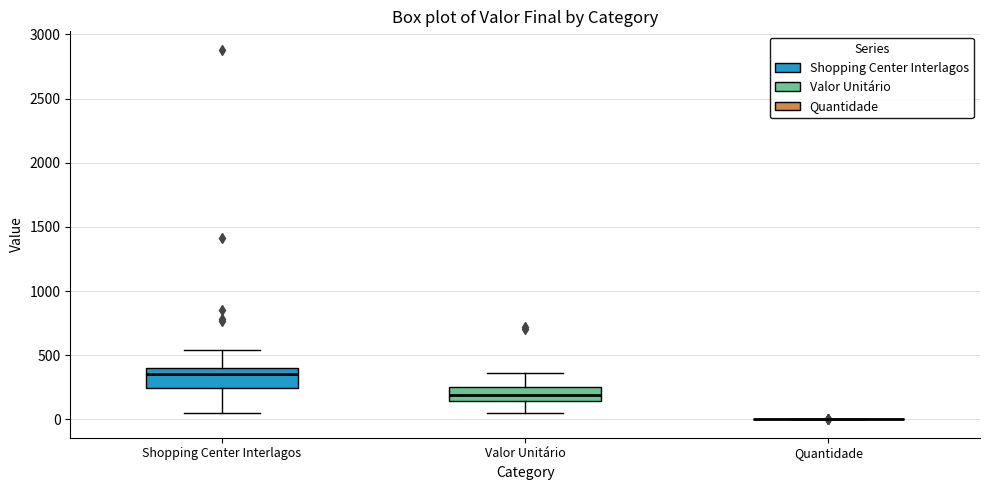

Reading left to right, read every box against the y-axis: the position of its median line, the range the box covers, and the ends of its whiskers. The values are not printed on the chart, so give them approximately, as read against the axis.

Shopping Center Interlagos: median 350, box 250 to 400, whiskers 50 to 550
Valor Unitário: median 200, box 150 to 250, whiskers 50 to 350
Quantidade: box collapsed to a line at 0, whiskers 0 to 0